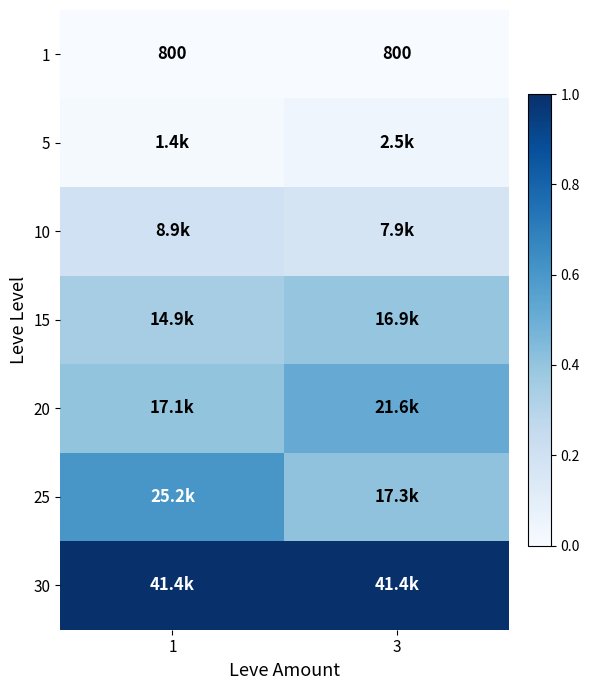

At how many categories does at least one series exceed 0?

2